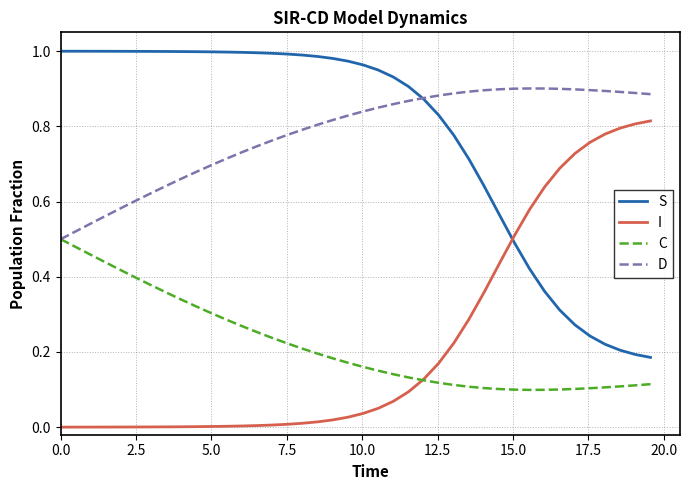

True or false: S and C cross at least once.

False